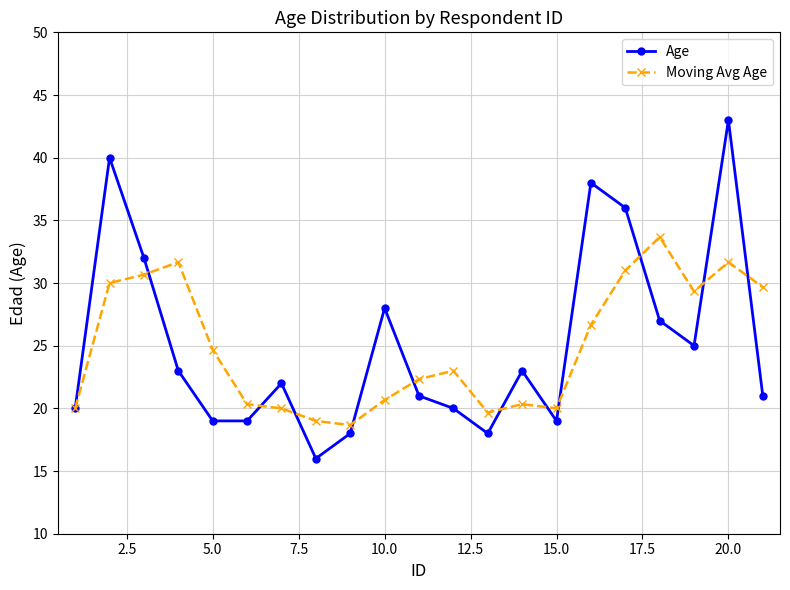

In Age, how many points are higher than both neighbors (excluding endpoints)?

6